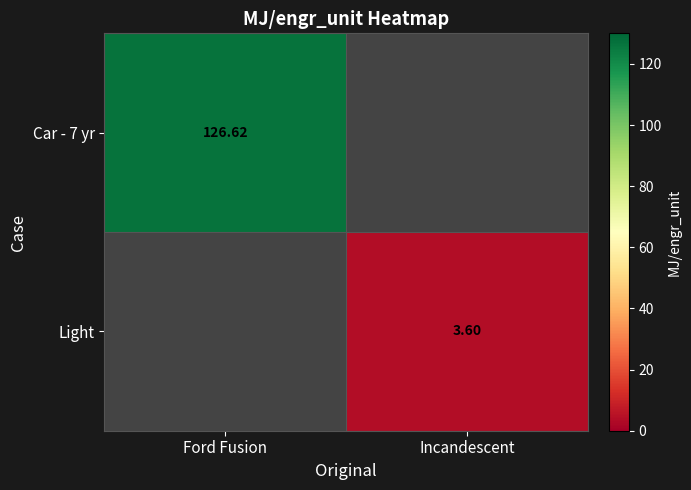

How many values in Light are above zero?

1